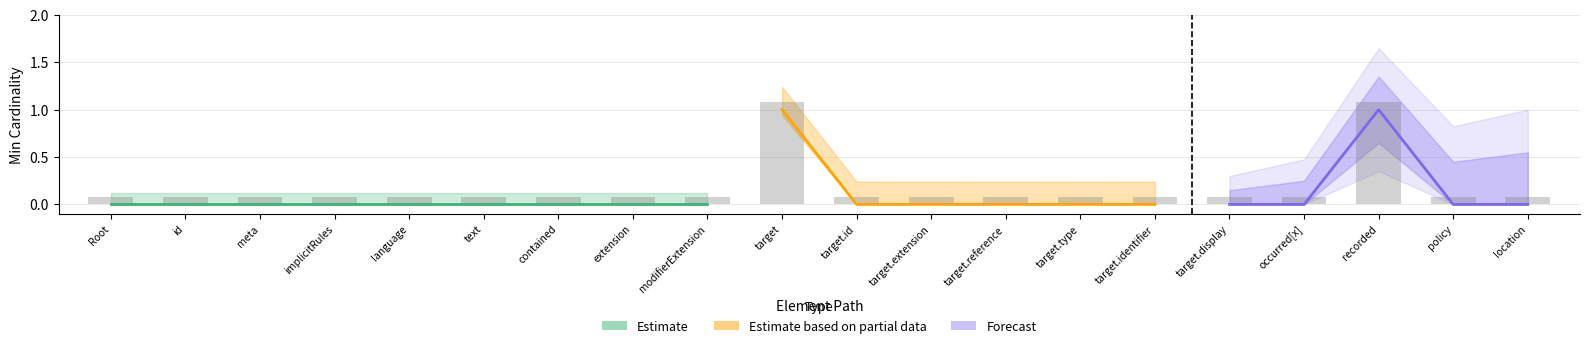

Which label corresponds to the largest value in the chart?

target